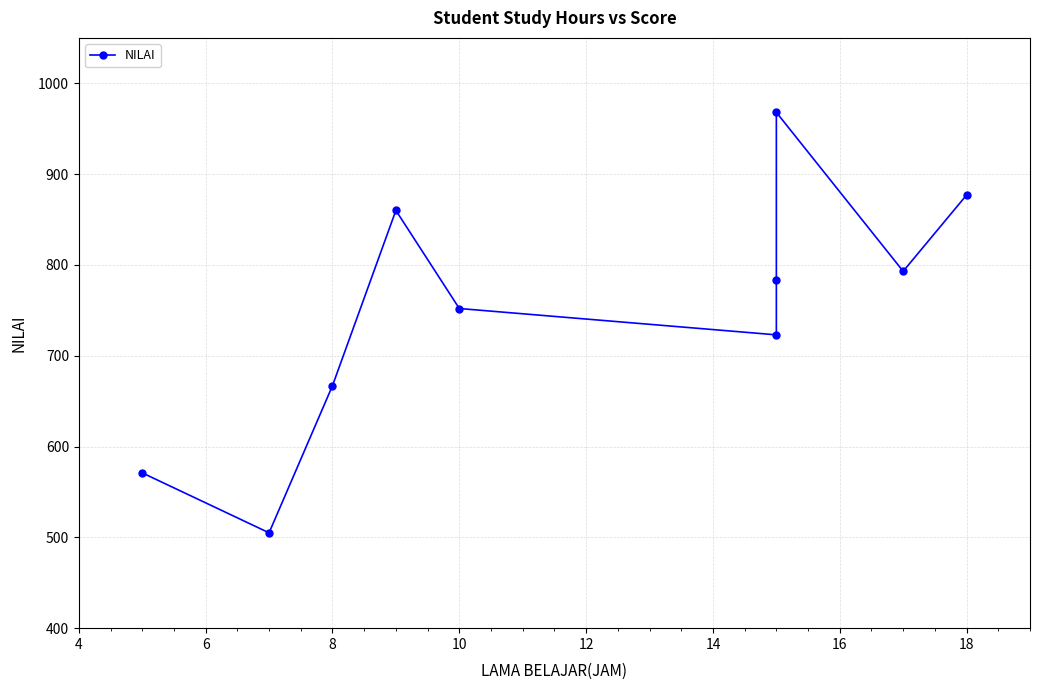

Approximately how many times larger is the value at 8 compared to 16?

0.9